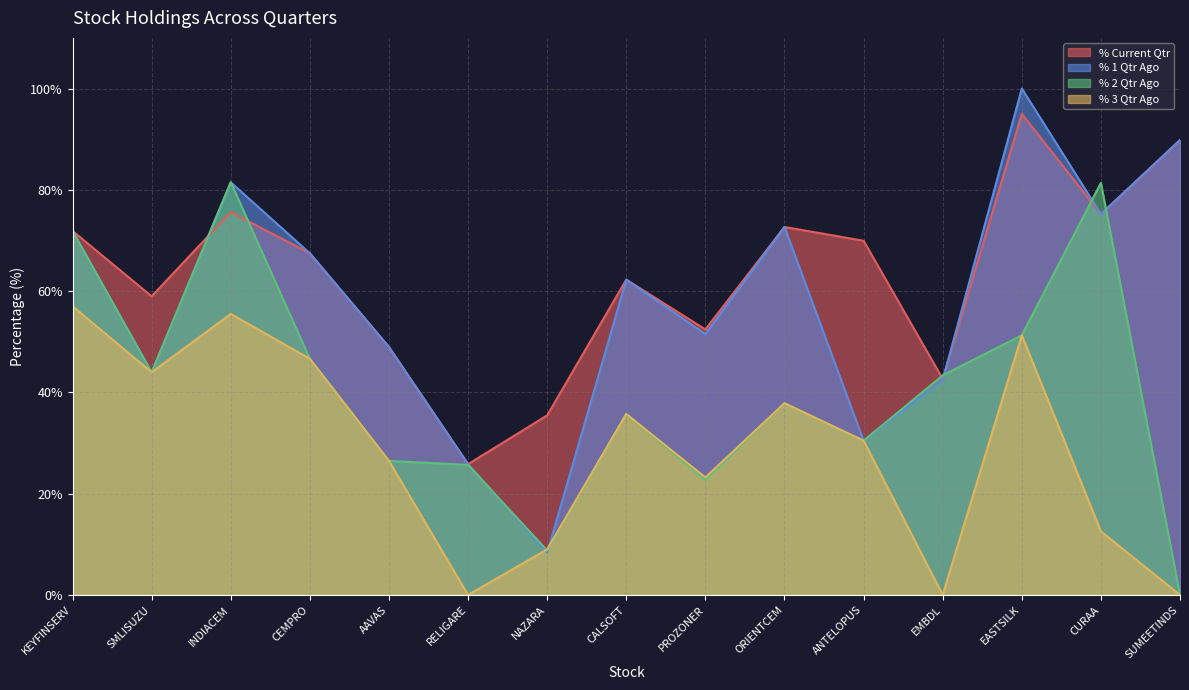

What is the difference between the % Current Qtr values at SUMEETINDS and PROZONER?

37.4